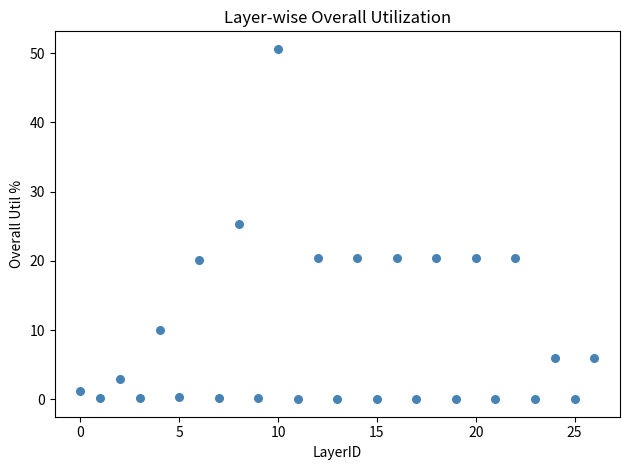

Count the number of points in this scatter plot.

27